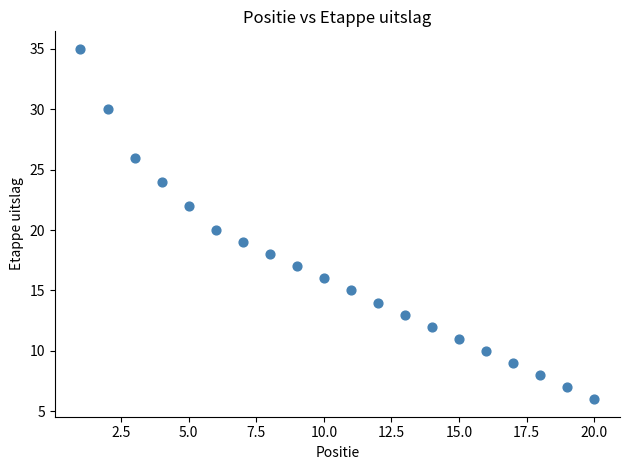

What is the range of Y values (max minus min)?

29